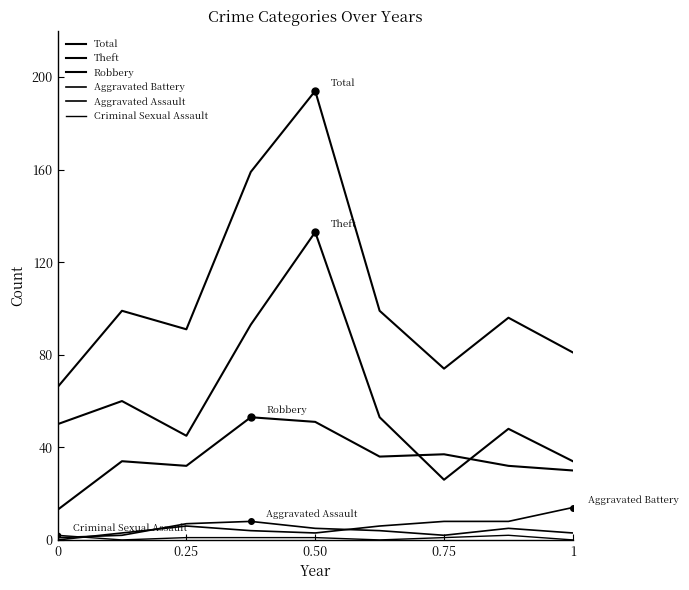

True or false: Aggravated Assault and Total intersect in this chart.

False